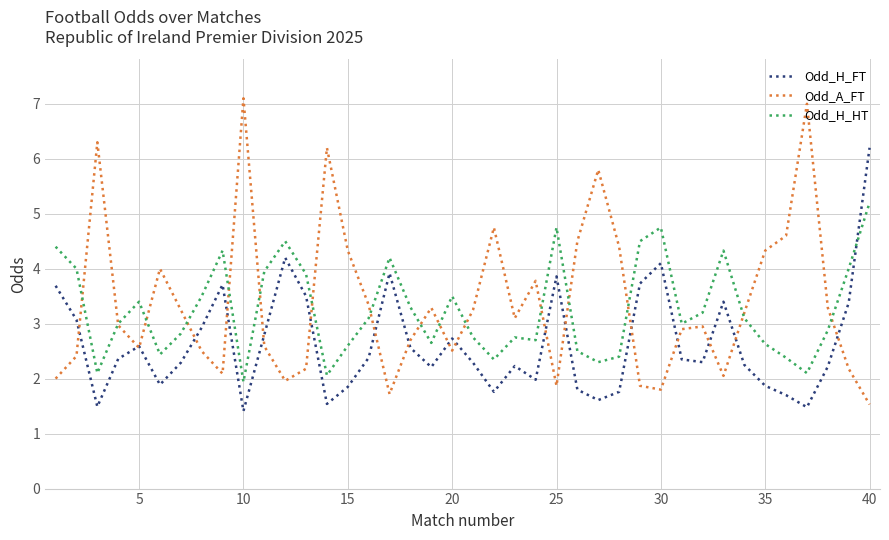

Which series has the widest spread of values?

Odd_A_FT